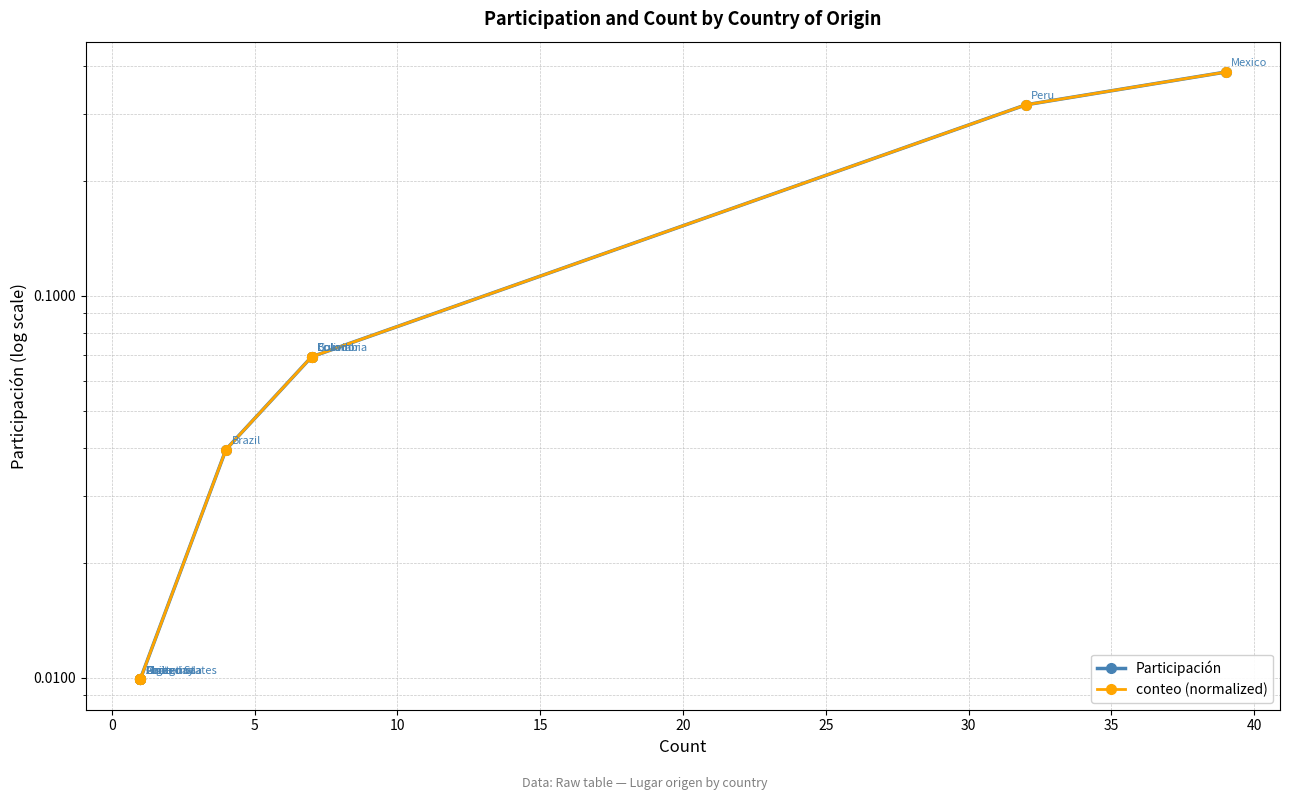

What is the sum of all conteo (normalized) values?

1.0